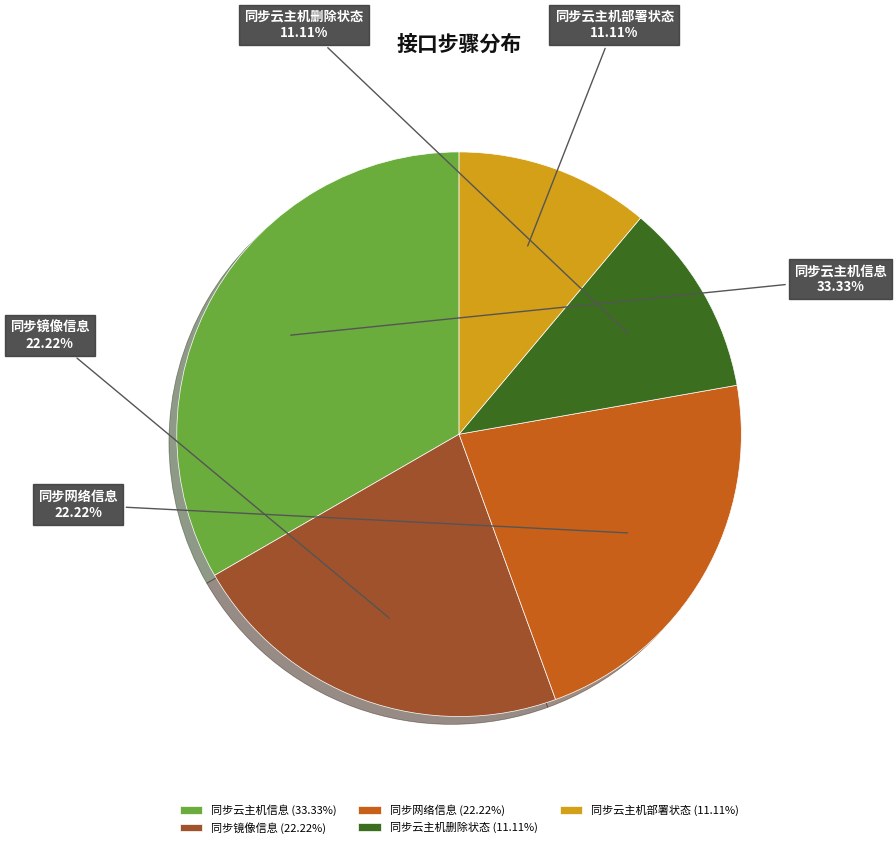

Count the number of slices in the pie.

5